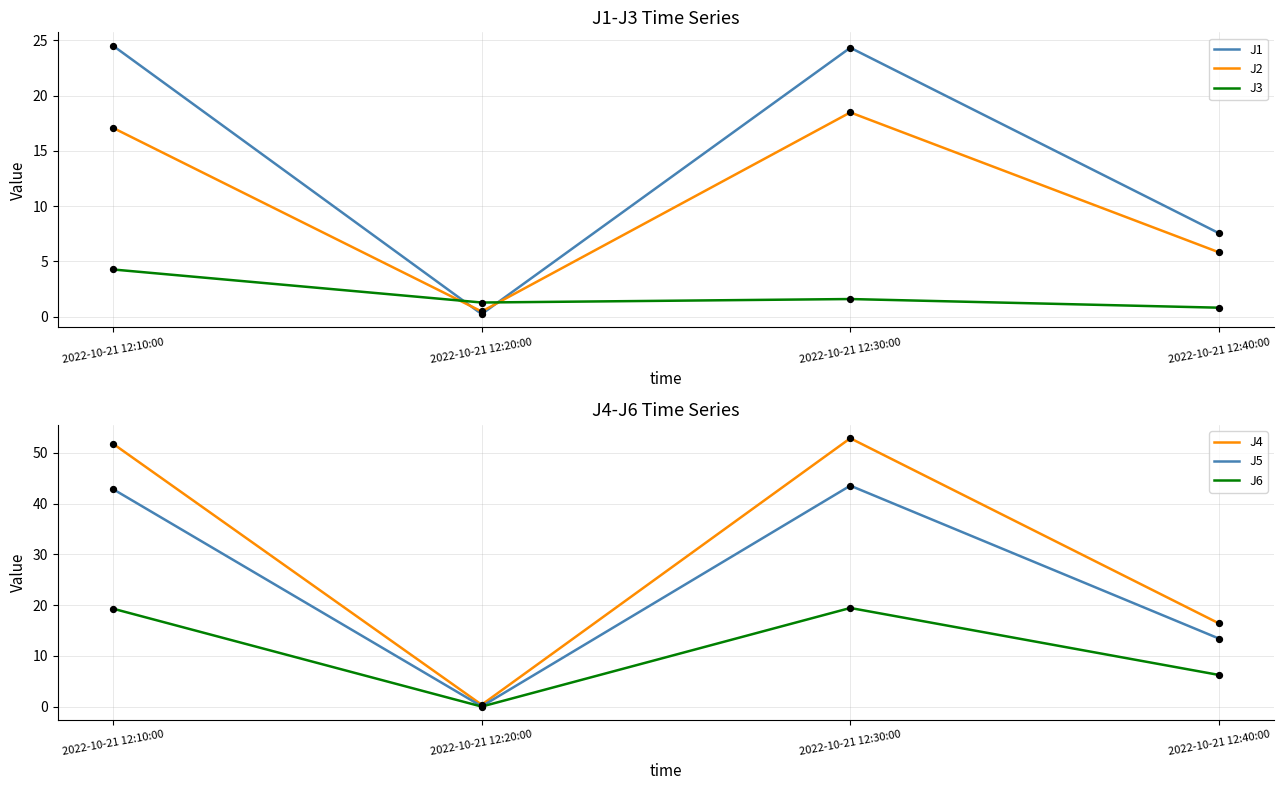

At which category is the sum across all series the highest?

2022-10-21 12:30:00